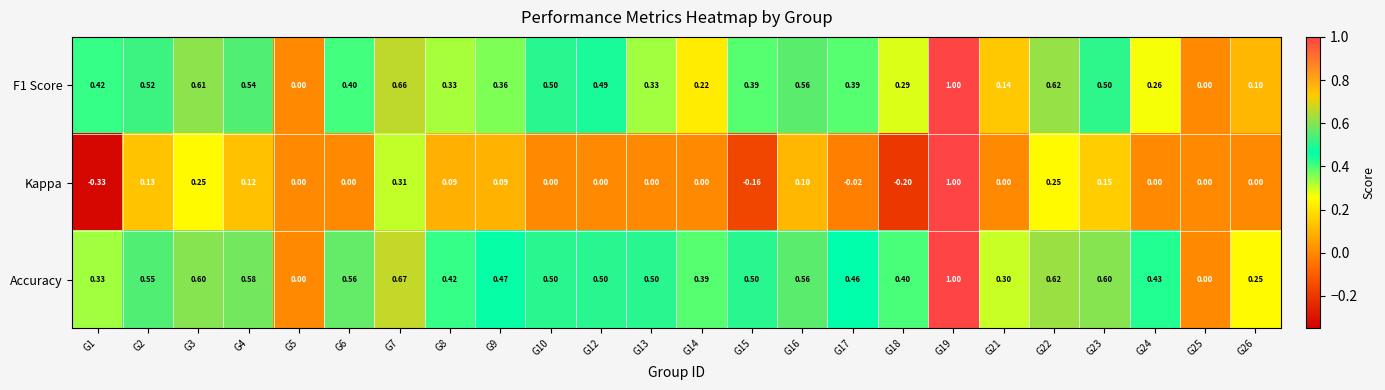

List the series in order of their overall mean, highest first.

Accuracy, F1 Score, Kappa